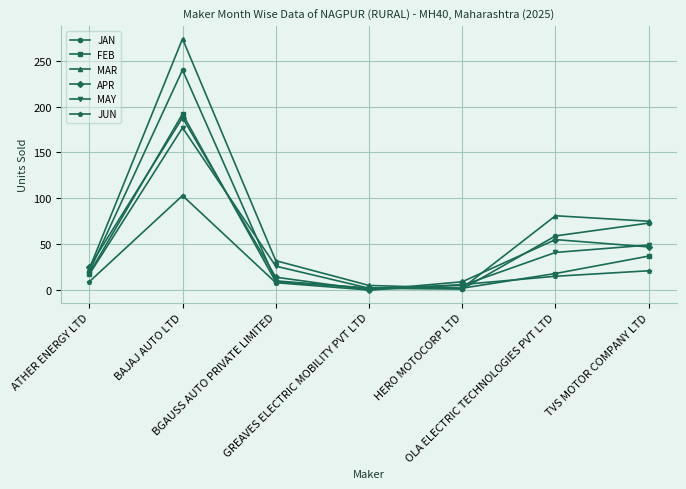

How many values in the MAY series are below 26?

3